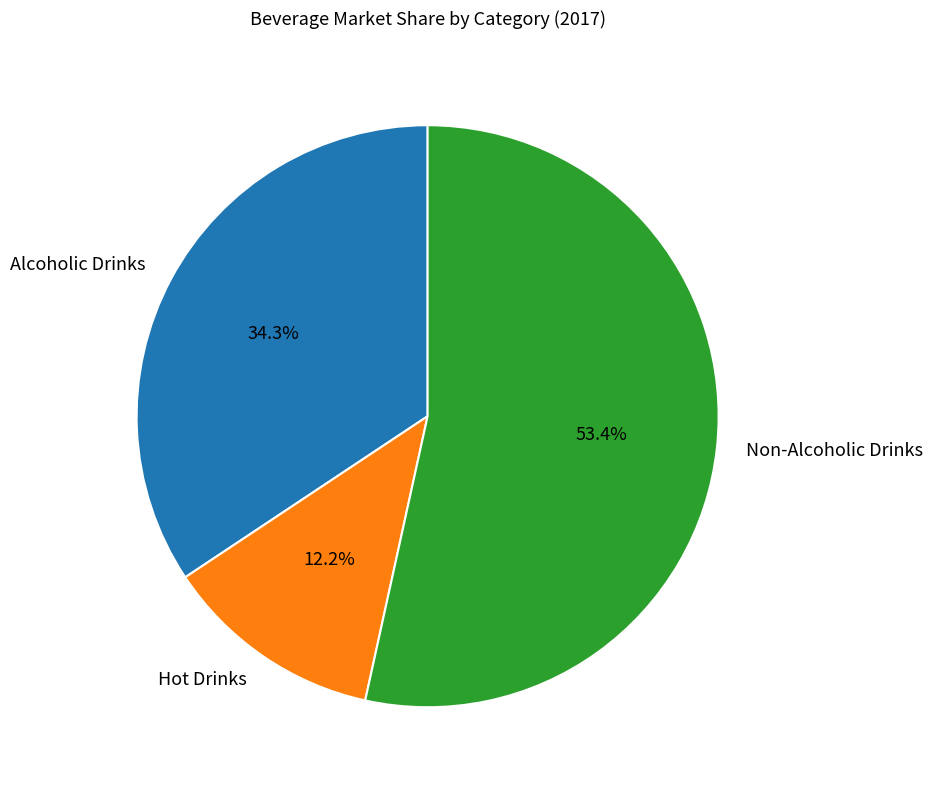

Which slice is the smallest?

Hot Drinks